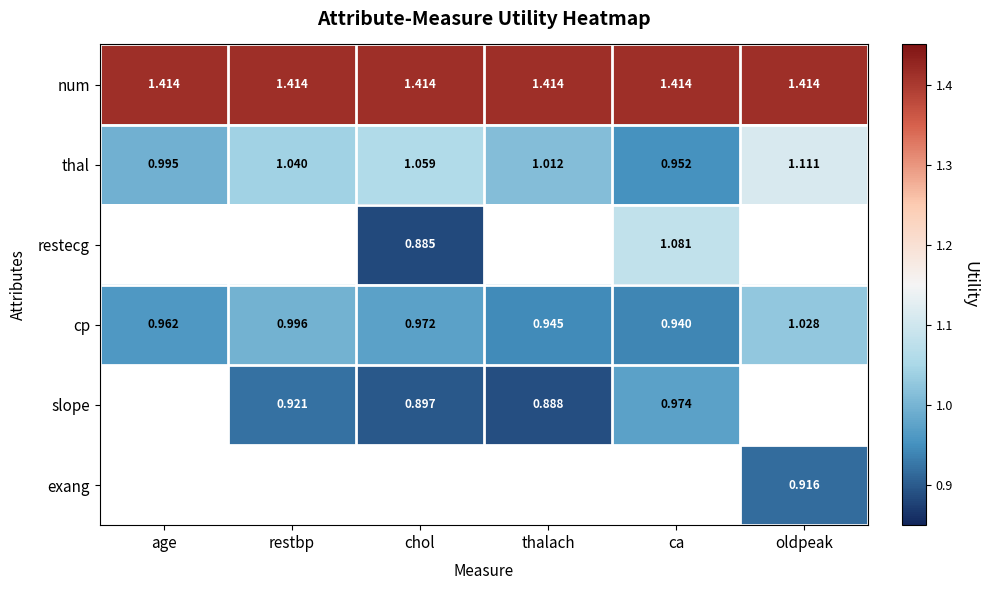

At which label is thal closest to 1?

age